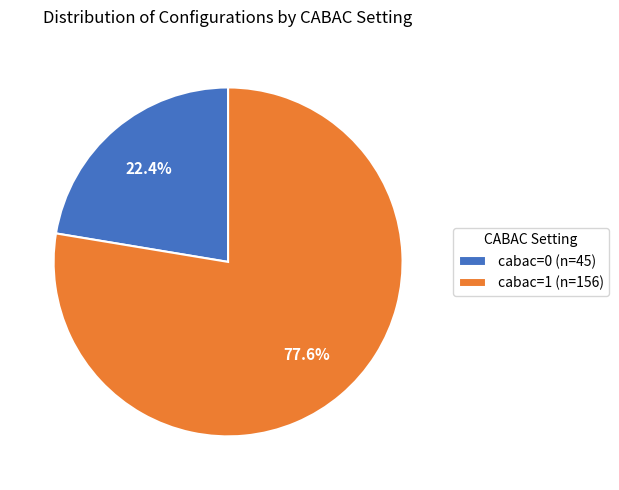

To the nearest percent, what is the combined percentage of cabac=1 and cabac=0?

100%